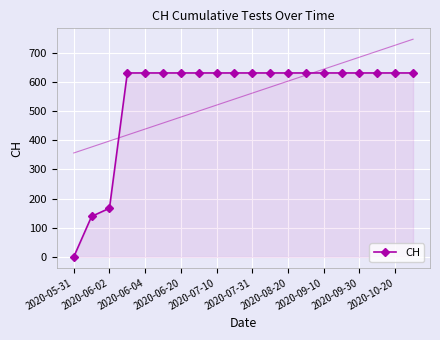

What is the highest value of the CH series?

631